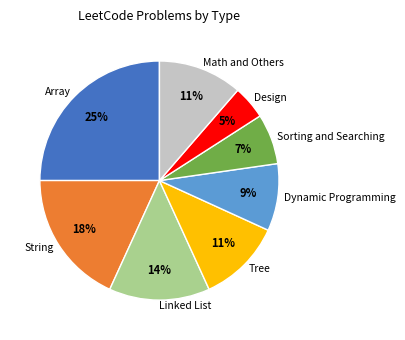

Does Math and Others account for over 50% of the chart?

No